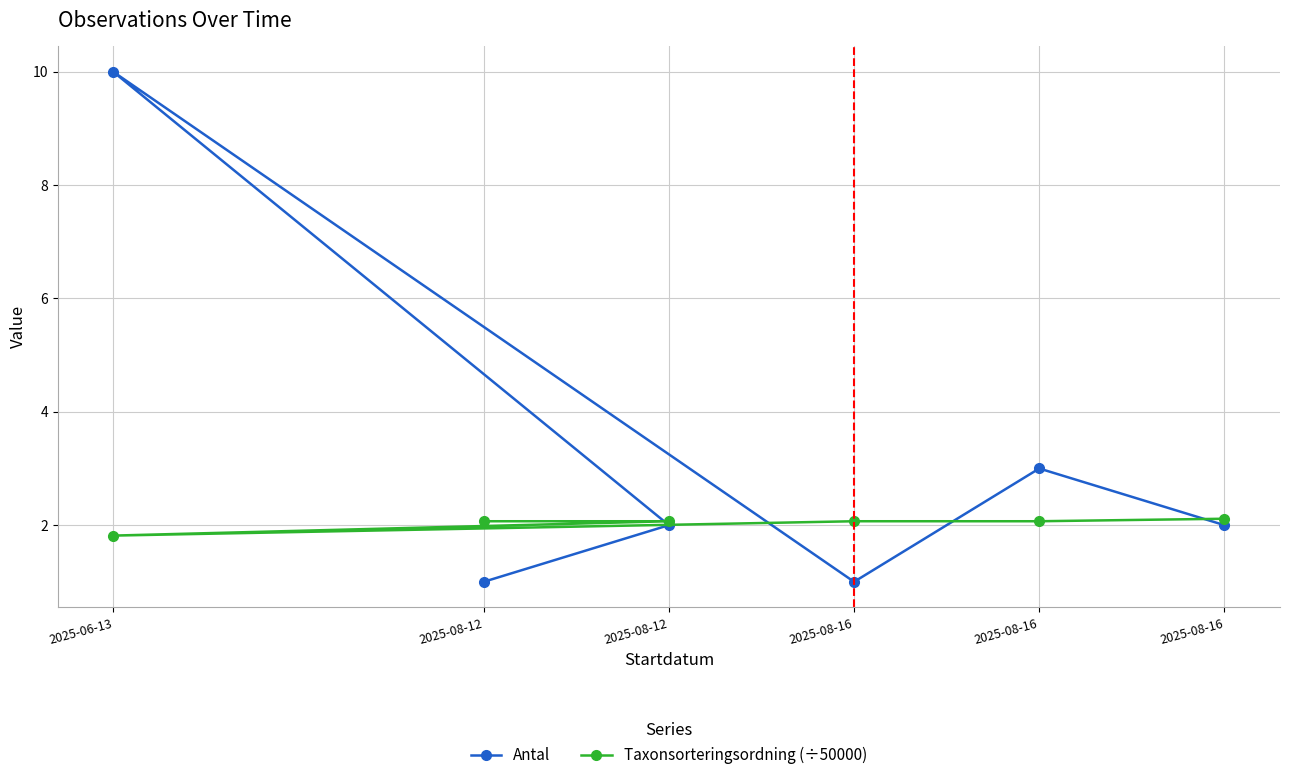

At how many categories does at least one series exceed 7?

1